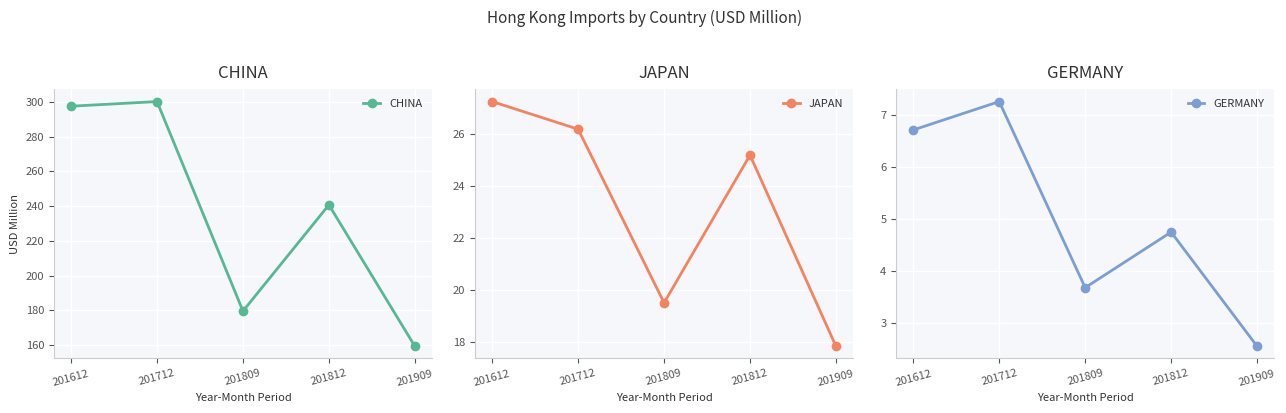

The value of JAPAN at 201909 is 17.8. True or false?

True